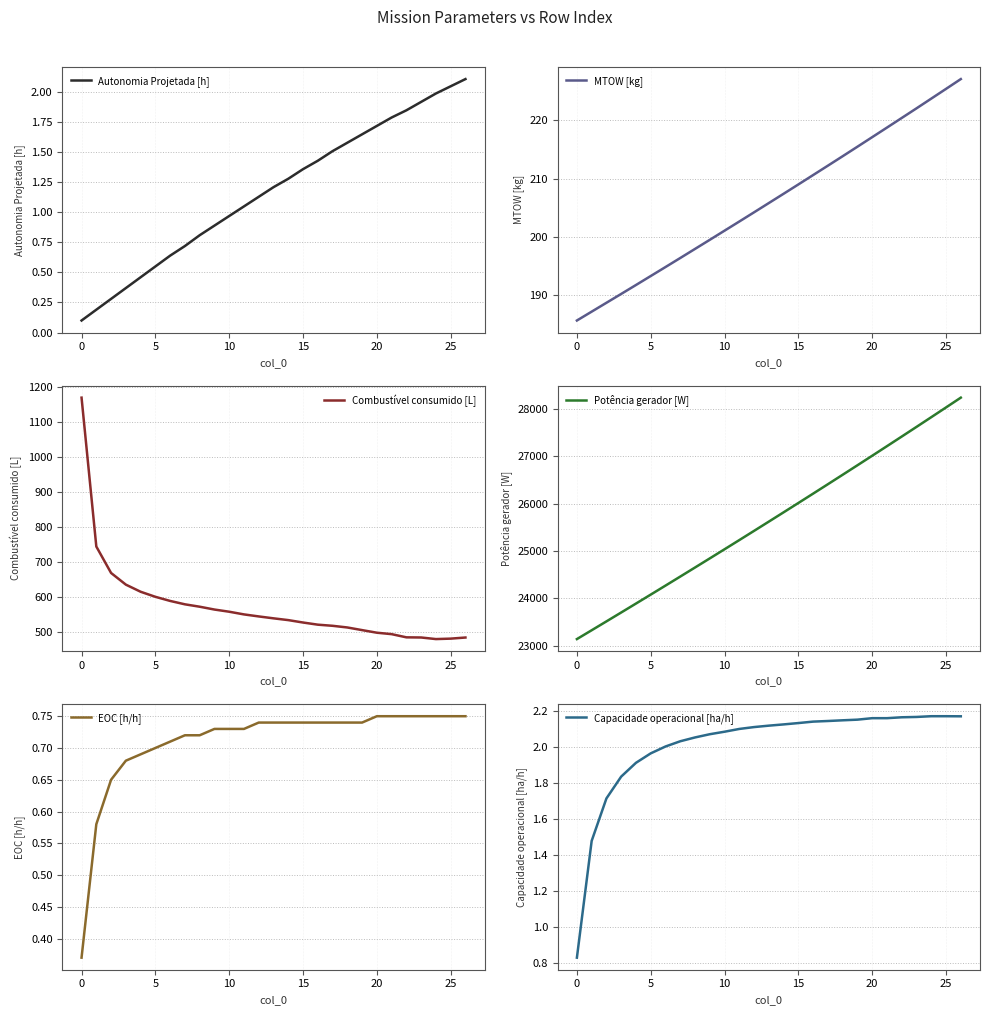

At which category does Combustível consumido [L] reach its first local valley?

24